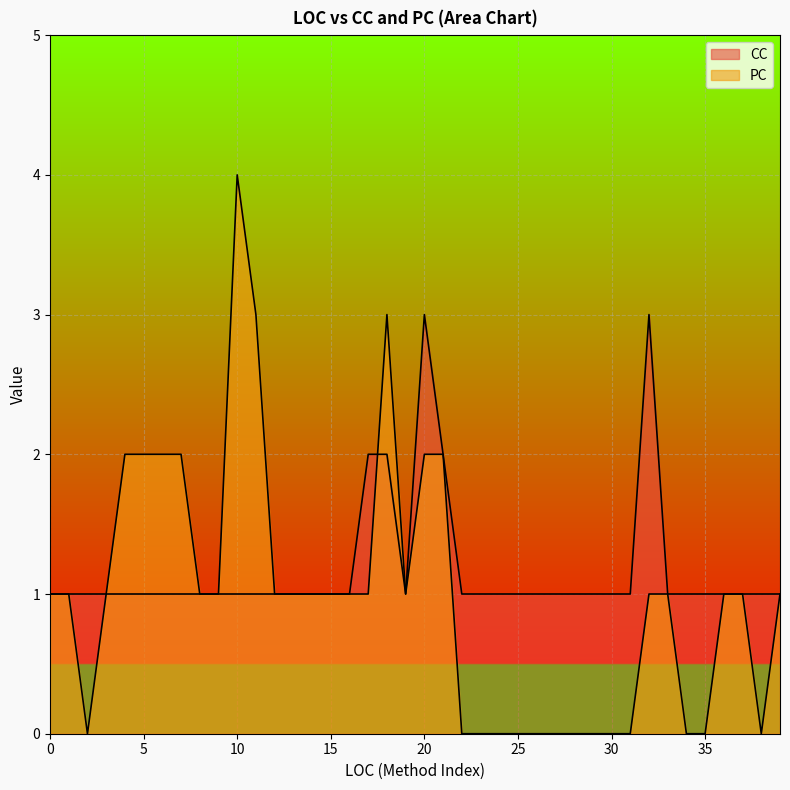

True or false: PC has more than 1 points higher than both neighbors.

True